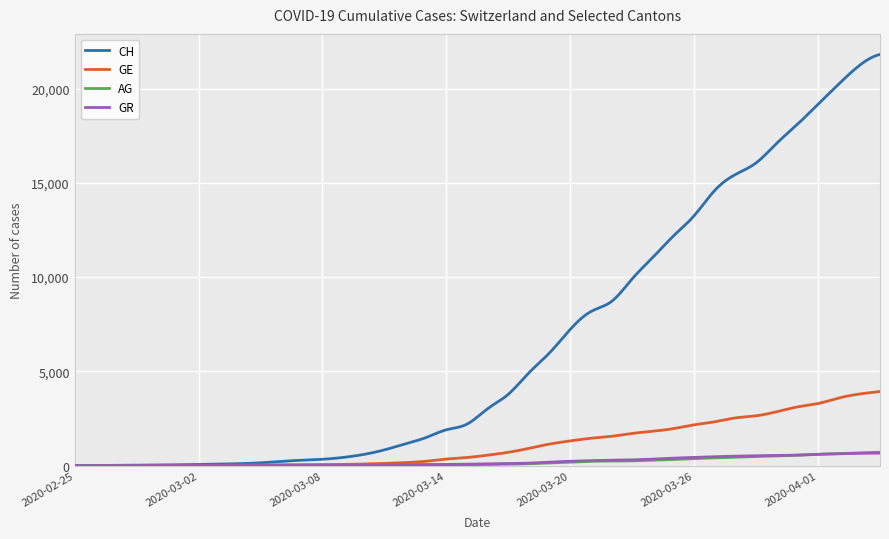

What is the maximum value shown in the chart?

21812.0